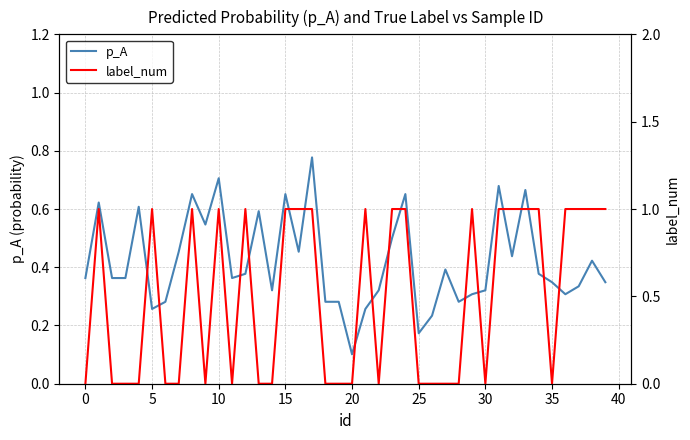

Which series has the widest spread of values?

label_num